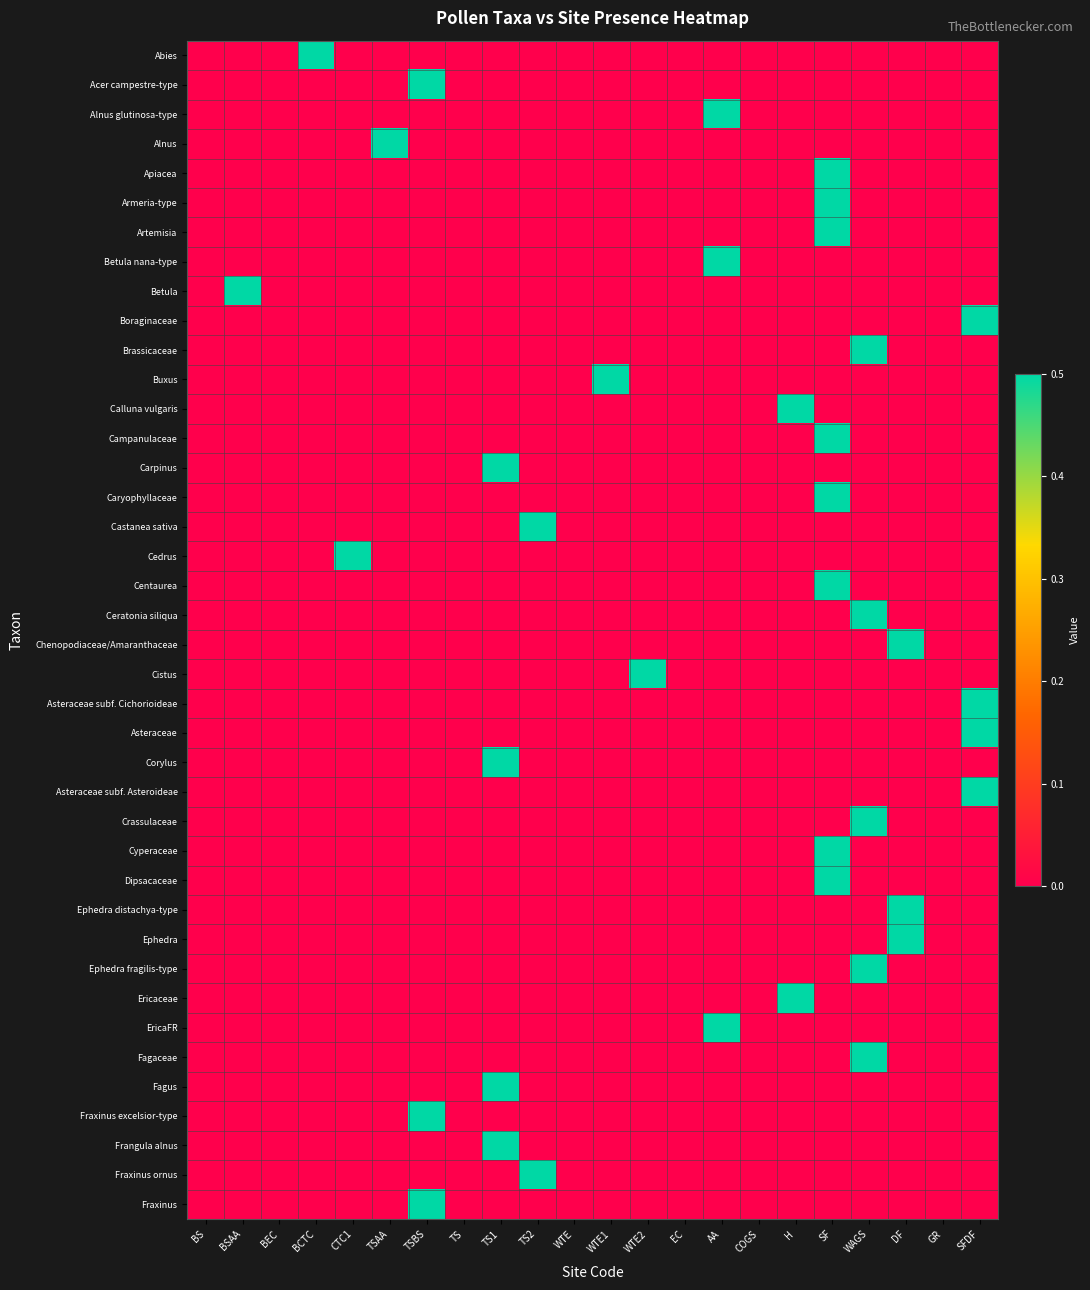

Reading right to left, extract all data points from this chart.

Abies: SFDF=0.0	GR=0.0	DF=0.0	WAGS=0.0	SF=0.0	H=0.0	COGS=0.0	AA=0.0	EC=0.0	WTE2=0.0	WTE1=0.0	WTE=0.0	TS2=0.0	TS1=0.0	TS=0.0	TSBS=0.0	TSAA=0.0	CTC1=0.0	BCTC=0.5	BEC=0.0	BSAA=0.0	BS=0.0
Acer campestre-type: SFDF=0.0	GR=0.0	DF=0.0	WAGS=0.0	SF=0.0	H=0.0	COGS=0.0	AA=0.0	EC=0.0	WTE2=0.0	WTE1=0.0	WTE=0.0	TS2=0.0	TS1=0.0	TS=0.0	TSBS=0.5	TSAA=0.0	CTC1=0.0	BCTC=0.0	BEC=0.0	BSAA=0.0	BS=0.0
Alnus glutinosa-type: SFDF=0.0	GR=0.0	DF=0.0	WAGS=0.0	SF=0.0	H=0.0	COGS=0.0	AA=0.5	EC=0.0	WTE2=0.0	WTE1=0.0	WTE=0.0	TS2=0.0	TS1=0.0	TS=0.0	TSBS=0.0	TSAA=0.0	CTC1=0.0	BCTC=0.0	BEC=0.0	BSAA=0.0	BS=0.0
Alnus: SFDF=0.0	GR=0.0	DF=0.0	WAGS=0.0	SF=0.0	H=0.0	COGS=0.0	AA=0.0	EC=0.0	WTE2=0.0	WTE1=0.0	WTE=0.0	TS2=0.0	TS1=0.0	TS=0.0	TSBS=0.0	TSAA=0.5	CTC1=0.0	BCTC=0.0	BEC=0.0	BSAA=0.0	BS=0.0
Apiacea: SFDF=0.0	GR=0.0	DF=0.0	WAGS=0.0	SF=0.5	H=0.0	COGS=0.0	AA=0.0	EC=0.0	WTE2=0.0	WTE1=0.0	WTE=0.0	TS2=0.0	TS1=0.0	TS=0.0	TSBS=0.0	TSAA=0.0	CTC1=0.0	BCTC=0.0	BEC=0.0	BSAA=0.0	BS=0.0
Armeria-type: SFDF=0.0	GR=0.0	DF=0.0	WAGS=0.0	SF=0.5	H=0.0	COGS=0.0	AA=0.0	EC=0.0	WTE2=0.0	WTE1=0.0	WTE=0.0	TS2=0.0	TS1=0.0	TS=0.0	TSBS=0.0	TSAA=0.0	CTC1=0.0	BCTC=0.0	BEC=0.0	BSAA=0.0	BS=0.0
Artemisia: SFDF=0.0	GR=0.0	DF=0.0	WAGS=0.0	SF=0.5	H=0.0	COGS=0.0	AA=0.0	EC=0.0	WTE2=0.0	WTE1=0.0	WTE=0.0	TS2=0.0	TS1=0.0	TS=0.0	TSBS=0.0	TSAA=0.0	CTC1=0.0	BCTC=0.0	BEC=0.0	BSAA=0.0	BS=0.0
Betula nana-type: SFDF=0.0	GR=0.0	DF=0.0	WAGS=0.0	SF=0.0	H=0.0	COGS=0.0	AA=0.5	EC=0.0	WTE2=0.0	WTE1=0.0	WTE=0.0	TS2=0.0	TS1=0.0	TS=0.0	TSBS=0.0	TSAA=0.0	CTC1=0.0	BCTC=0.0	BEC=0.0	BSAA=0.0	BS=0.0
Betula: SFDF=0.0	GR=0.0	DF=0.0	WAGS=0.0	SF=0.0	H=0.0	COGS=0.0	AA=0.0	EC=0.0	WTE2=0.0	WTE1=0.0	WTE=0.0	TS2=0.0	TS1=0.0	TS=0.0	TSBS=0.0	TSAA=0.0	CTC1=0.0	BCTC=0.0	BEC=0.0	BSAA=0.5	BS=0.0
Boraginaceae: SFDF=0.5	GR=0.0	DF=0.0	WAGS=0.0	SF=0.0	H=0.0	COGS=0.0	AA=0.0	EC=0.0	WTE2=0.0	WTE1=0.0	WTE=0.0	TS2=0.0	TS1=0.0	TS=0.0	TSBS=0.0	TSAA=0.0	CTC1=0.0	BCTC=0.0	BEC=0.0	BSAA=0.0	BS=0.0
Brassicaceae: SFDF=0.0	GR=0.0	DF=0.0	WAGS=0.5	SF=0.0	H=0.0	COGS=0.0	AA=0.0	EC=0.0	WTE2=0.0	WTE1=0.0	WTE=0.0	TS2=0.0	TS1=0.0	TS=0.0	TSBS=0.0	TSAA=0.0	CTC1=0.0	BCTC=0.0	BEC=0.0	BSAA=0.0	BS=0.0
Buxus: SFDF=0.0	GR=0.0	DF=0.0	WAGS=0.0	SF=0.0	H=0.0	COGS=0.0	AA=0.0	EC=0.0	WTE2=0.0	WTE1=0.5	WTE=0.0	TS2=0.0	TS1=0.0	TS=0.0	TSBS=0.0	TSAA=0.0	CTC1=0.0	BCTC=0.0	BEC=0.0	BSAA=0.0	BS=0.0
Calluna vulgaris: SFDF=0.0	GR=0.0	DF=0.0	WAGS=0.0	SF=0.0	H=0.5	COGS=0.0	AA=0.0	EC=0.0	WTE2=0.0	WTE1=0.0	WTE=0.0	TS2=0.0	TS1=0.0	TS=0.0	TSBS=0.0	TSAA=0.0	CTC1=0.0	BCTC=0.0	BEC=0.0	BSAA=0.0	BS=0.0
Campanulaceae: SFDF=0.0	GR=0.0	DF=0.0	WAGS=0.0	SF=0.5	H=0.0	COGS=0.0	AA=0.0	EC=0.0	WTE2=0.0	WTE1=0.0	WTE=0.0	TS2=0.0	TS1=0.0	TS=0.0	TSBS=0.0	TSAA=0.0	CTC1=0.0	BCTC=0.0	BEC=0.0	BSAA=0.0	BS=0.0
Carpinus: SFDF=0.0	GR=0.0	DF=0.0	WAGS=0.0	SF=0.0	H=0.0	COGS=0.0	AA=0.0	EC=0.0	WTE2=0.0	WTE1=0.0	WTE=0.0	TS2=0.0	TS1=0.5	TS=0.0	TSBS=0.0	TSAA=0.0	CTC1=0.0	BCTC=0.0	BEC=0.0	BSAA=0.0	BS=0.0
Caryophyllaceae: SFDF=0.0	GR=0.0	DF=0.0	WAGS=0.0	SF=0.5	H=0.0	COGS=0.0	AA=0.0	EC=0.0	WTE2=0.0	WTE1=0.0	WTE=0.0	TS2=0.0	TS1=0.0	TS=0.0	TSBS=0.0	TSAA=0.0	CTC1=0.0	BCTC=0.0	BEC=0.0	BSAA=0.0	BS=0.0
Castanea sativa: SFDF=0.0	GR=0.0	DF=0.0	WAGS=0.0	SF=0.0	H=0.0	COGS=0.0	AA=0.0	EC=0.0	WTE2=0.0	WTE1=0.0	WTE=0.0	TS2=0.5	TS1=0.0	TS=0.0	TSBS=0.0	TSAA=0.0	CTC1=0.0	BCTC=0.0	BEC=0.0	BSAA=0.0	BS=0.0
Cedrus: SFDF=0.0	GR=0.0	DF=0.0	WAGS=0.0	SF=0.0	H=0.0	COGS=0.0	AA=0.0	EC=0.0	WTE2=0.0	WTE1=0.0	WTE=0.0	TS2=0.0	TS1=0.0	TS=0.0	TSBS=0.0	TSAA=0.0	CTC1=0.5	BCTC=0.0	BEC=0.0	BSAA=0.0	BS=0.0
Centaurea: SFDF=0.0	GR=0.0	DF=0.0	WAGS=0.0	SF=0.5	H=0.0	COGS=0.0	AA=0.0	EC=0.0	WTE2=0.0	WTE1=0.0	WTE=0.0	TS2=0.0	TS1=0.0	TS=0.0	TSBS=0.0	TSAA=0.0	CTC1=0.0	BCTC=0.0	BEC=0.0	BSAA=0.0	BS=0.0
Ceratonia siliqua: SFDF=0.0	GR=0.0	DF=0.0	WAGS=0.5	SF=0.0	H=0.0	COGS=0.0	AA=0.0	EC=0.0	WTE2=0.0	WTE1=0.0	WTE=0.0	TS2=0.0	TS1=0.0	TS=0.0	TSBS=0.0	TSAA=0.0	CTC1=0.0	BCTC=0.0	BEC=0.0	BSAA=0.0	BS=0.0
Chenopodiaceae/Amaranthaceae: SFDF=0.0	GR=0.0	DF=0.5	WAGS=0.0	SF=0.0	H=0.0	COGS=0.0	AA=0.0	EC=0.0	WTE2=0.0	WTE1=0.0	WTE=0.0	TS2=0.0	TS1=0.0	TS=0.0	TSBS=0.0	TSAA=0.0	CTC1=0.0	BCTC=0.0	BEC=0.0	BSAA=0.0	BS=0.0
Cistus: SFDF=0.0	GR=0.0	DF=0.0	WAGS=0.0	SF=0.0	H=0.0	COGS=0.0	AA=0.0	EC=0.0	WTE2=0.5	WTE1=0.0	WTE=0.0	TS2=0.0	TS1=0.0	TS=0.0	TSBS=0.0	TSAA=0.0	CTC1=0.0	BCTC=0.0	BEC=0.0	BSAA=0.0	BS=0.0
Asteraceae subf. Cichorioideae: SFDF=0.5	GR=0.0	DF=0.0	WAGS=0.0	SF=0.0	H=0.0	COGS=0.0	AA=0.0	EC=0.0	WTE2=0.0	WTE1=0.0	WTE=0.0	TS2=0.0	TS1=0.0	TS=0.0	TSBS=0.0	TSAA=0.0	CTC1=0.0	BCTC=0.0	BEC=0.0	BSAA=0.0	BS=0.0
Asteraceae: SFDF=0.5	GR=0.0	DF=0.0	WAGS=0.0	SF=0.0	H=0.0	COGS=0.0	AA=0.0	EC=0.0	WTE2=0.0	WTE1=0.0	WTE=0.0	TS2=0.0	TS1=0.0	TS=0.0	TSBS=0.0	TSAA=0.0	CTC1=0.0	BCTC=0.0	BEC=0.0	BSAA=0.0	BS=0.0
Corylus: SFDF=0.0	GR=0.0	DF=0.0	WAGS=0.0	SF=0.0	H=0.0	COGS=0.0	AA=0.0	EC=0.0	WTE2=0.0	WTE1=0.0	WTE=0.0	TS2=0.0	TS1=0.5	TS=0.0	TSBS=0.0	TSAA=0.0	CTC1=0.0	BCTC=0.0	BEC=0.0	BSAA=0.0	BS=0.0
Asteraceae subf. Asteroideae: SFDF=0.5	GR=0.0	DF=0.0	WAGS=0.0	SF=0.0	H=0.0	COGS=0.0	AA=0.0	EC=0.0	WTE2=0.0	WTE1=0.0	WTE=0.0	TS2=0.0	TS1=0.0	TS=0.0	TSBS=0.0	TSAA=0.0	CTC1=0.0	BCTC=0.0	BEC=0.0	BSAA=0.0	BS=0.0
Crassulaceae: SFDF=0.0	GR=0.0	DF=0.0	WAGS=0.5	SF=0.0	H=0.0	COGS=0.0	AA=0.0	EC=0.0	WTE2=0.0	WTE1=0.0	WTE=0.0	TS2=0.0	TS1=0.0	TS=0.0	TSBS=0.0	TSAA=0.0	CTC1=0.0	BCTC=0.0	BEC=0.0	BSAA=0.0	BS=0.0
Cyperaceae: SFDF=0.0	GR=0.0	DF=0.0	WAGS=0.0	SF=0.5	H=0.0	COGS=0.0	AA=0.0	EC=0.0	WTE2=0.0	WTE1=0.0	WTE=0.0	TS2=0.0	TS1=0.0	TS=0.0	TSBS=0.0	TSAA=0.0	CTC1=0.0	BCTC=0.0	BEC=0.0	BSAA=0.0	BS=0.0
Dipsacaceae: SFDF=0.0	GR=0.0	DF=0.0	WAGS=0.0	SF=0.5	H=0.0	COGS=0.0	AA=0.0	EC=0.0	WTE2=0.0	WTE1=0.0	WTE=0.0	TS2=0.0	TS1=0.0	TS=0.0	TSBS=0.0	TSAA=0.0	CTC1=0.0	BCTC=0.0	BEC=0.0	BSAA=0.0	BS=0.0
Ephedra distachya-type: SFDF=0.0	GR=0.0	DF=0.5	WAGS=0.0	SF=0.0	H=0.0	COGS=0.0	AA=0.0	EC=0.0	WTE2=0.0	WTE1=0.0	WTE=0.0	TS2=0.0	TS1=0.0	TS=0.0	TSBS=0.0	TSAA=0.0	CTC1=0.0	BCTC=0.0	BEC=0.0	BSAA=0.0	BS=0.0
Ephedra: SFDF=0.0	GR=0.0	DF=0.5	WAGS=0.0	SF=0.0	H=0.0	COGS=0.0	AA=0.0	EC=0.0	WTE2=0.0	WTE1=0.0	WTE=0.0	TS2=0.0	TS1=0.0	TS=0.0	TSBS=0.0	TSAA=0.0	CTC1=0.0	BCTC=0.0	BEC=0.0	BSAA=0.0	BS=0.0
Ephedra fragilis-type: SFDF=0.0	GR=0.0	DF=0.0	WAGS=0.5	SF=0.0	H=0.0	COGS=0.0	AA=0.0	EC=0.0	WTE2=0.0	WTE1=0.0	WTE=0.0	TS2=0.0	TS1=0.0	TS=0.0	TSBS=0.0	TSAA=0.0	CTC1=0.0	BCTC=0.0	BEC=0.0	BSAA=0.0	BS=0.0
Ericaceae: SFDF=0.0	GR=0.0	DF=0.0	WAGS=0.0	SF=0.0	H=0.5	COGS=0.0	AA=0.0	EC=0.0	WTE2=0.0	WTE1=0.0	WTE=0.0	TS2=0.0	TS1=0.0	TS=0.0	TSBS=0.0	TSAA=0.0	CTC1=0.0	BCTC=0.0	BEC=0.0	BSAA=0.0	BS=0.0
EricaFR: SFDF=0.0	GR=0.0	DF=0.0	WAGS=0.0	SF=0.0	H=0.0	COGS=0.0	AA=0.5	EC=0.0	WTE2=0.0	WTE1=0.0	WTE=0.0	TS2=0.0	TS1=0.0	TS=0.0	TSBS=0.0	TSAA=0.0	CTC1=0.0	BCTC=0.0	BEC=0.0	BSAA=0.0	BS=0.0
Fagaceae: SFDF=0.0	GR=0.0	DF=0.0	WAGS=0.5	SF=0.0	H=0.0	COGS=0.0	AA=0.0	EC=0.0	WTE2=0.0	WTE1=0.0	WTE=0.0	TS2=0.0	TS1=0.0	TS=0.0	TSBS=0.0	TSAA=0.0	CTC1=0.0	BCTC=0.0	BEC=0.0	BSAA=0.0	BS=0.0
Fagus: SFDF=0.0	GR=0.0	DF=0.0	WAGS=0.0	SF=0.0	H=0.0	COGS=0.0	AA=0.0	EC=0.0	WTE2=0.0	WTE1=0.0	WTE=0.0	TS2=0.0	TS1=0.5	TS=0.0	TSBS=0.0	TSAA=0.0	CTC1=0.0	BCTC=0.0	BEC=0.0	BSAA=0.0	BS=0.0
Fraxinus excelsior-type: SFDF=0.0	GR=0.0	DF=0.0	WAGS=0.0	SF=0.0	H=0.0	COGS=0.0	AA=0.0	EC=0.0	WTE2=0.0	WTE1=0.0	WTE=0.0	TS2=0.0	TS1=0.0	TS=0.0	TSBS=0.5	TSAA=0.0	CTC1=0.0	BCTC=0.0	BEC=0.0	BSAA=0.0	BS=0.0
Frangula alnus: SFDF=0.0	GR=0.0	DF=0.0	WAGS=0.0	SF=0.0	H=0.0	COGS=0.0	AA=0.0	EC=0.0	WTE2=0.0	WTE1=0.0	WTE=0.0	TS2=0.0	TS1=0.5	TS=0.0	TSBS=0.0	TSAA=0.0	CTC1=0.0	BCTC=0.0	BEC=0.0	BSAA=0.0	BS=0.0
Fraxinus ornus: SFDF=0.0	GR=0.0	DF=0.0	WAGS=0.0	SF=0.0	H=0.0	COGS=0.0	AA=0.0	EC=0.0	WTE2=0.0	WTE1=0.0	WTE=0.0	TS2=0.5	TS1=0.0	TS=0.0	TSBS=0.0	TSAA=0.0	CTC1=0.0	BCTC=0.0	BEC=0.0	BSAA=0.0	BS=0.0
Fraxinus: SFDF=0.0	GR=0.0	DF=0.0	WAGS=0.0	SF=0.0	H=0.0	COGS=0.0	AA=0.0	EC=0.0	WTE2=0.0	WTE1=0.0	WTE=0.0	TS2=0.0	TS1=0.0	TS=0.0	TSBS=0.5	TSAA=0.0	CTC1=0.0	BCTC=0.0	BEC=0.0	BSAA=0.0	BS=0.0